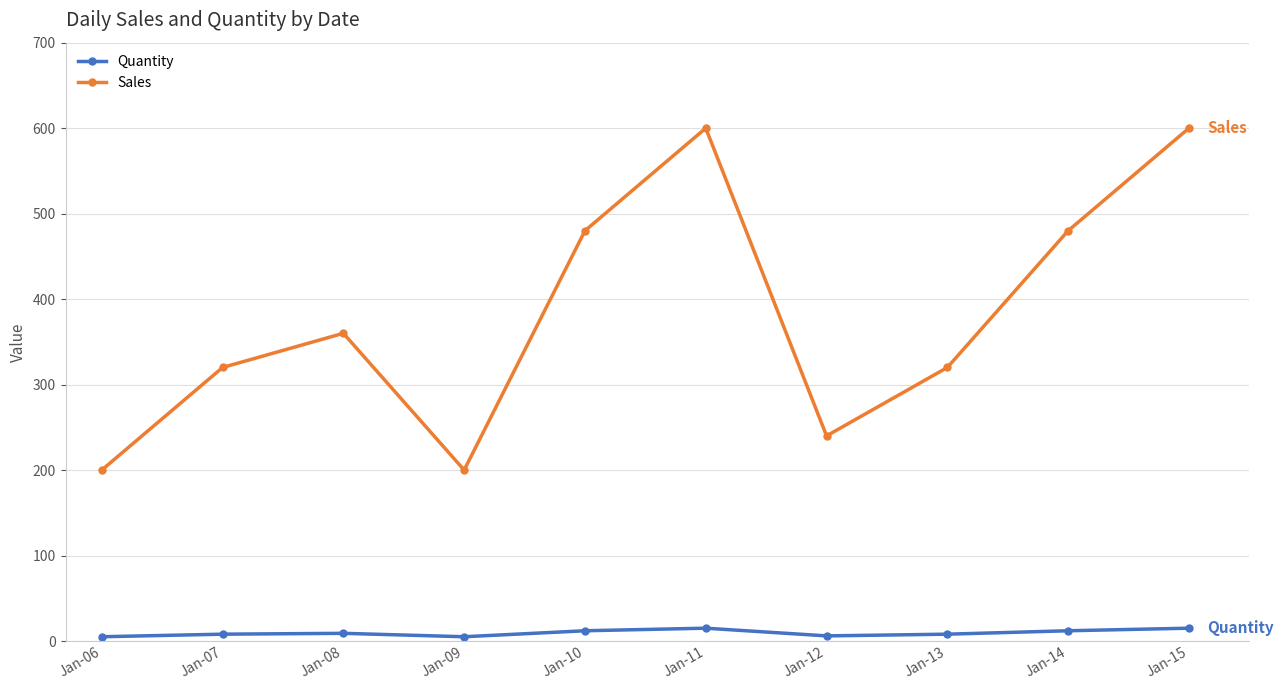

Count the Sales values in the range 240 to 480.

6